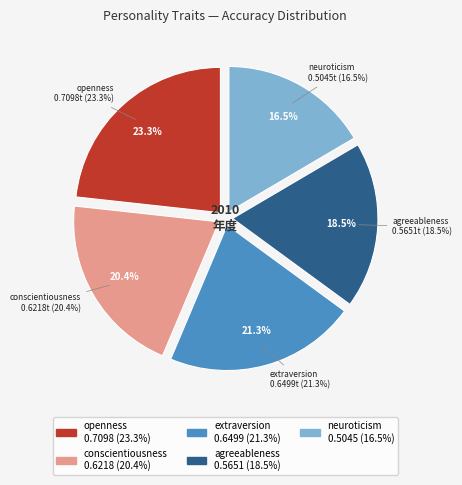

Which slice is the largest?

openness